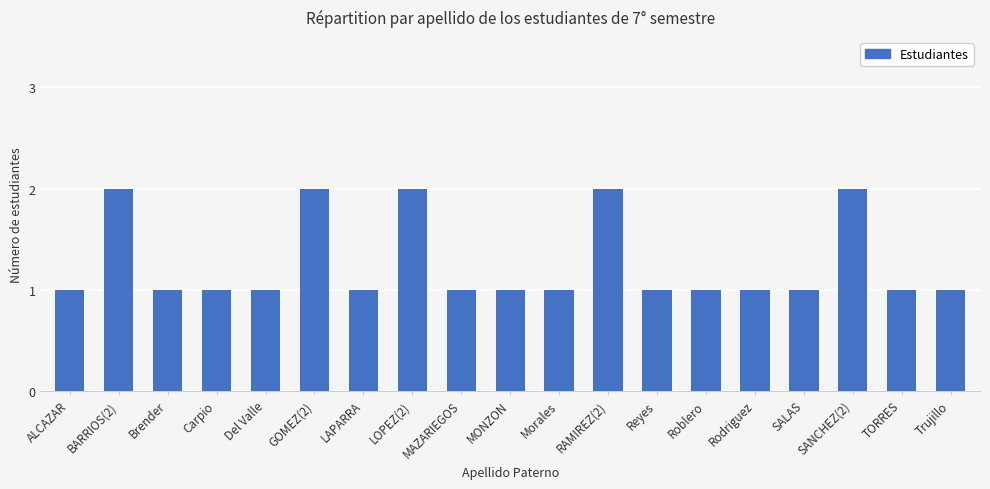

What is the label of the 18th bar from the left?

TORRES